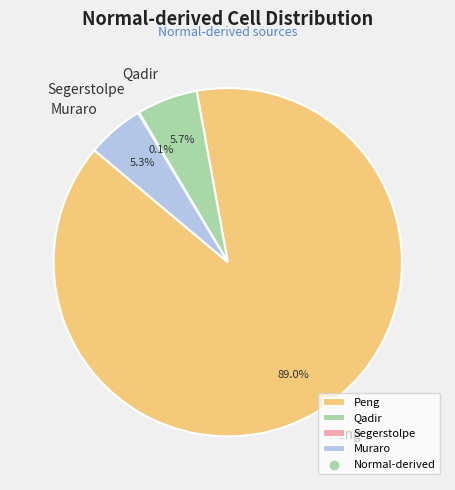

True or false: Muraro accounts for 1% of the total.

False